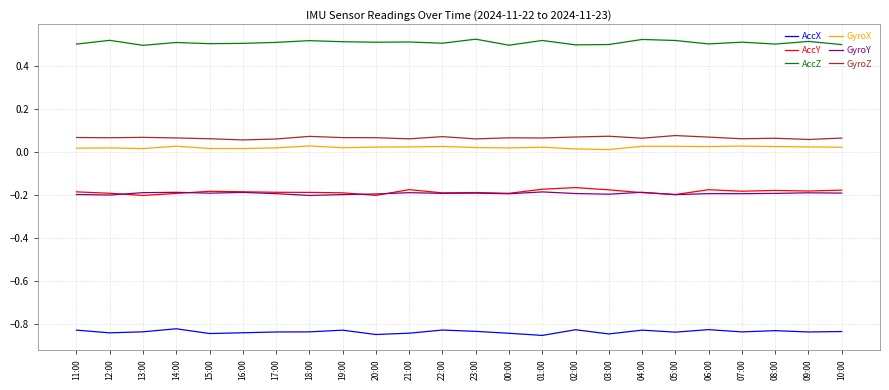

Rank the series by their maximum value, from lowest to highest.

AccX, GyroY, AccY, GyroX, GyroZ, AccZ